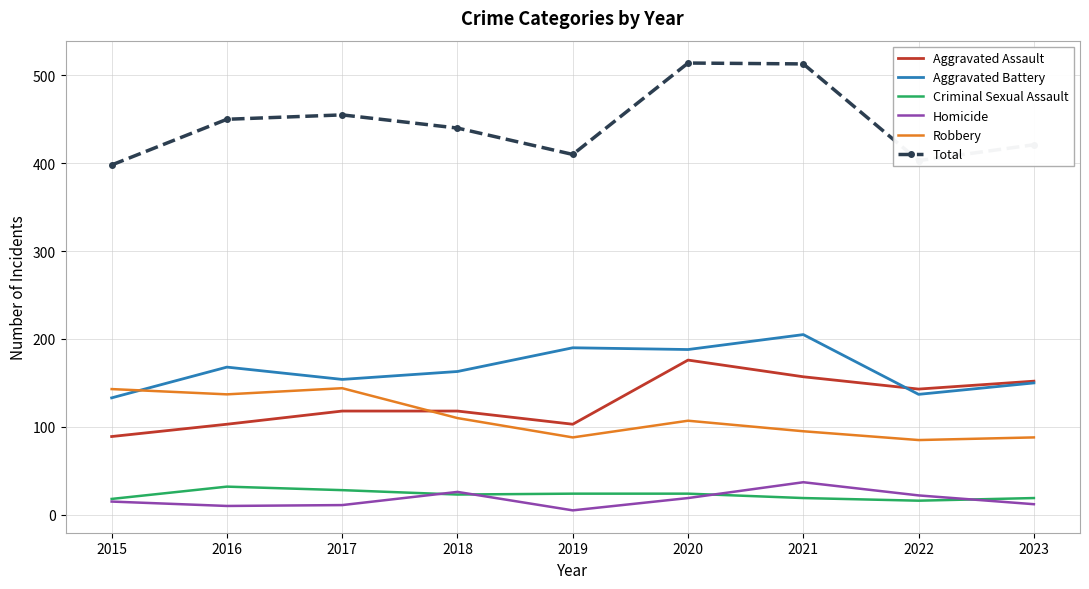

Which series has the largest total across all categories?

Total